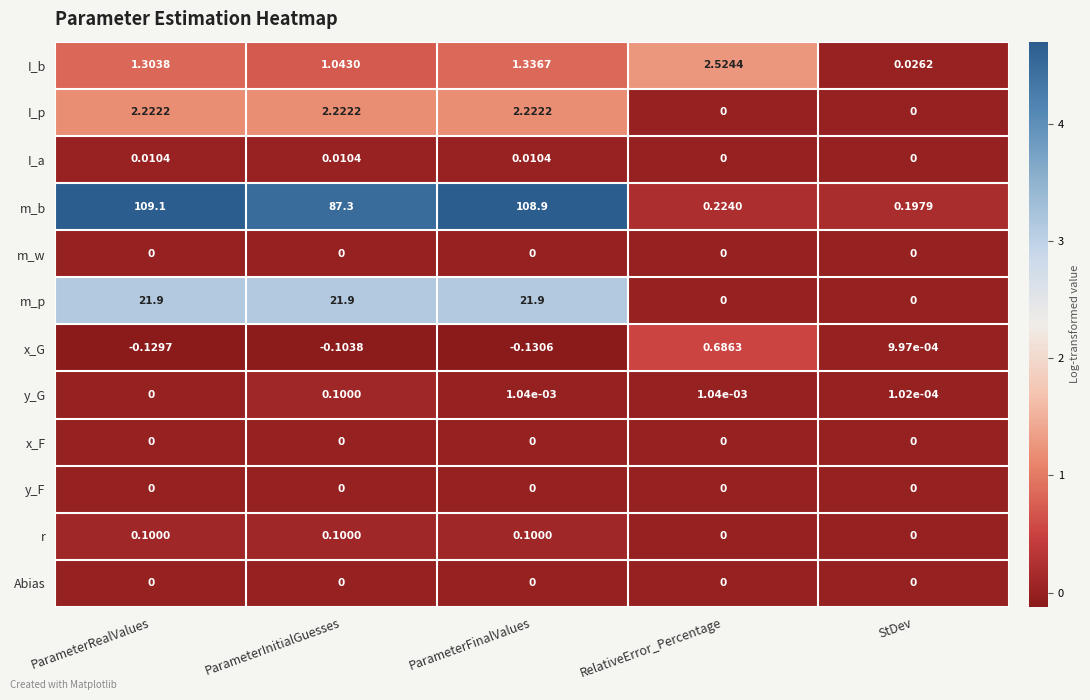

At how many categories does at least one series exceed 1?

4